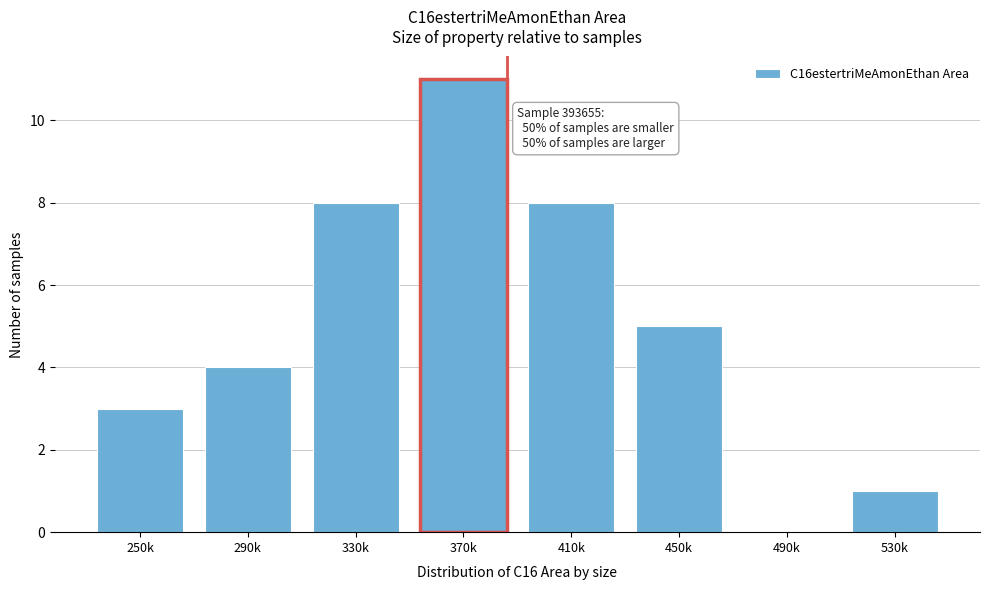

Reading right to left, transcribe all the data shown in this chart.

530k=1	490k=0	450k=5	410k=8	370k=11	330k=8	290k=4	250k=3